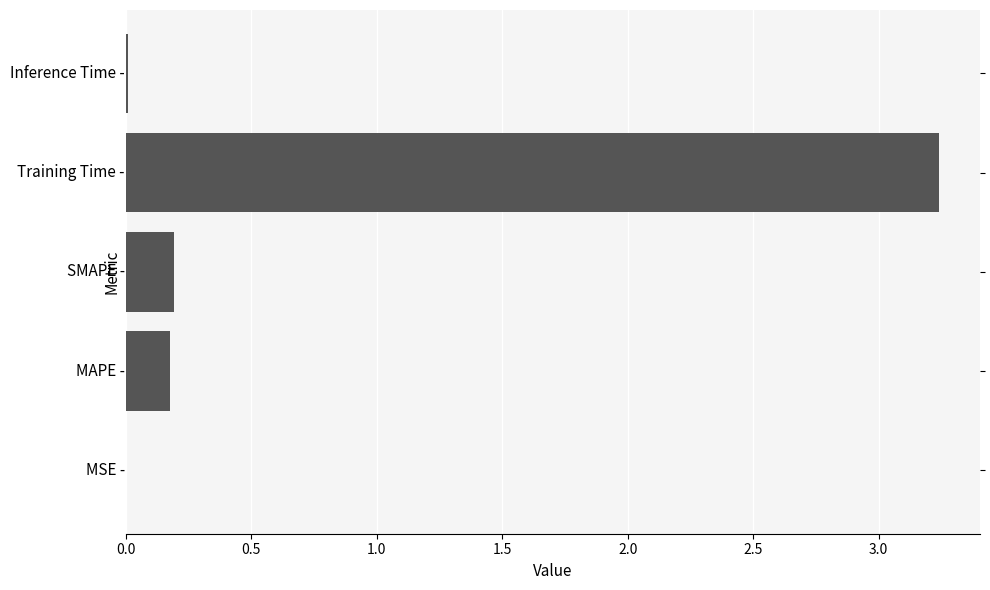

Count the number of categories in the chart.

5